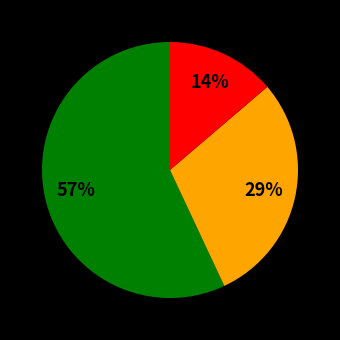

Is there a majority slice in this chart?

Yes